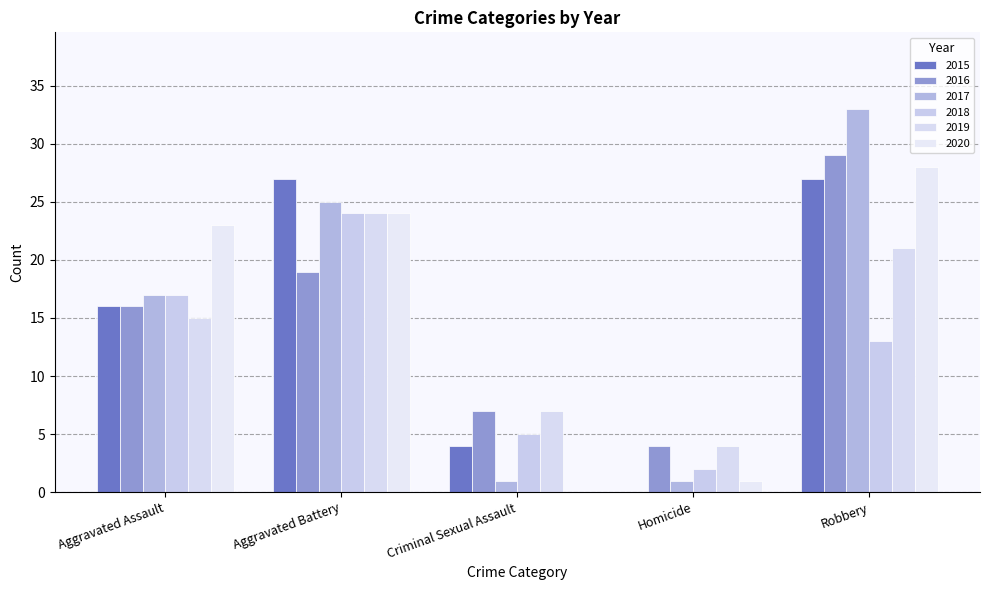

Which series has the widest spread of values?

2017